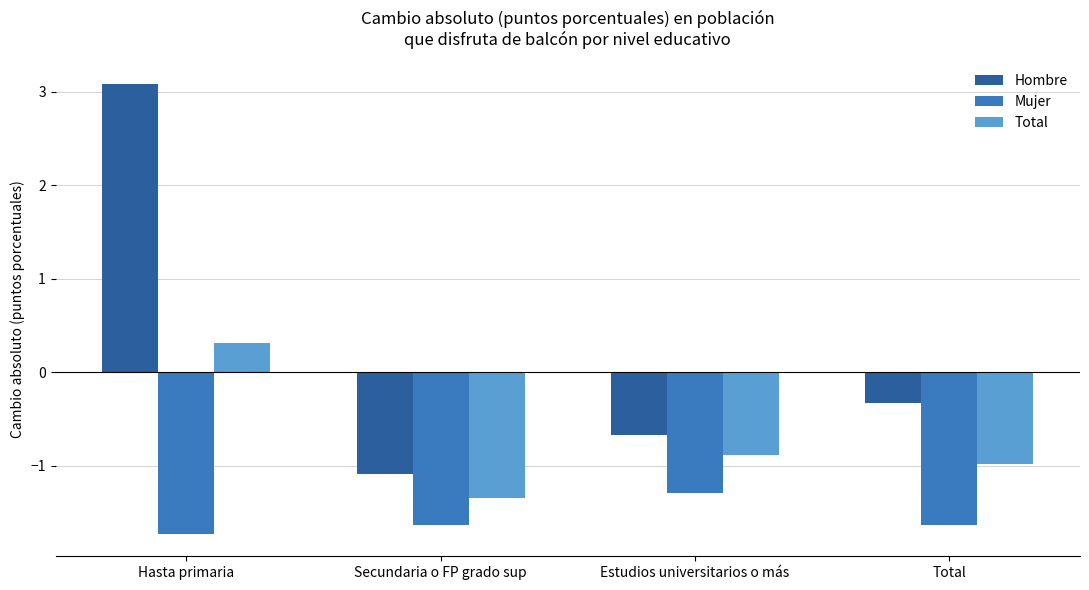

How many distinct data groups are displayed?

3